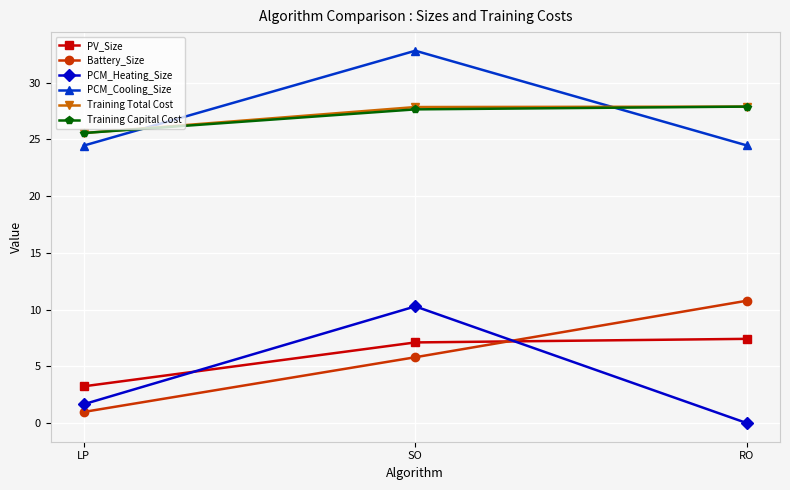

What is the average value of the PCM_Heating_Size series?

4.0